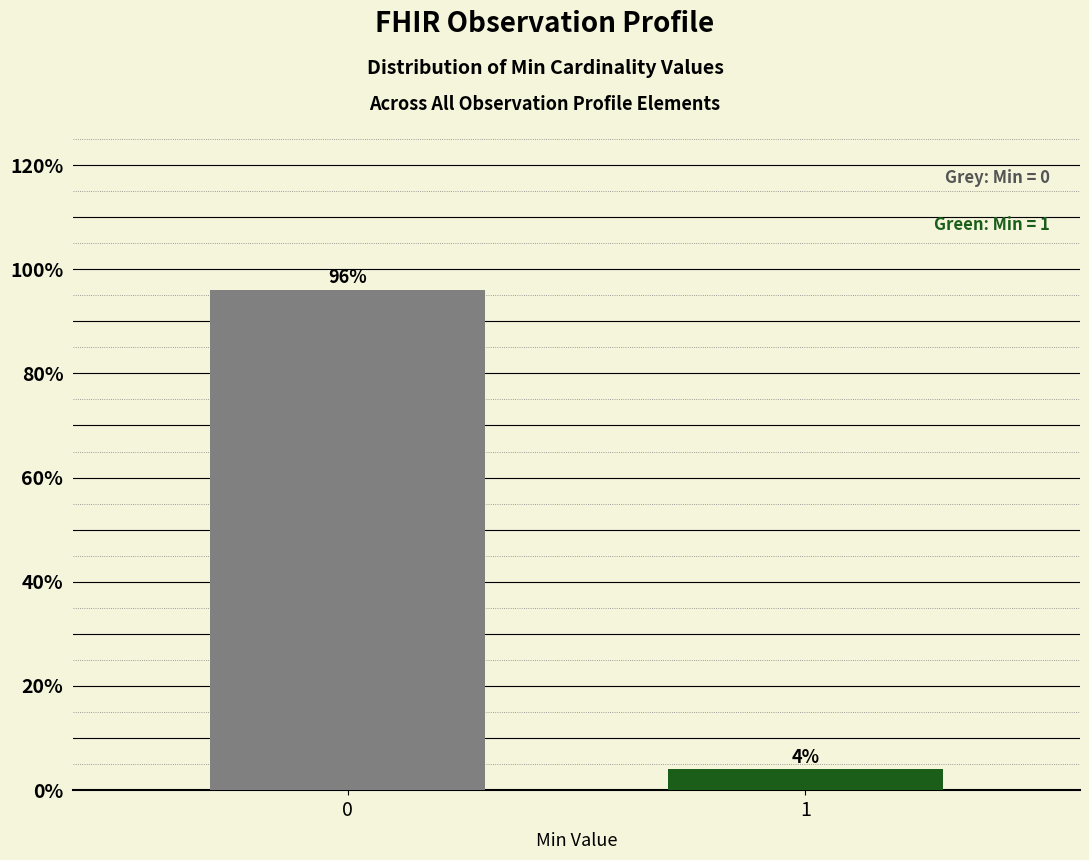

Reading left to right, transcribe all the data shown in this chart.

96	4